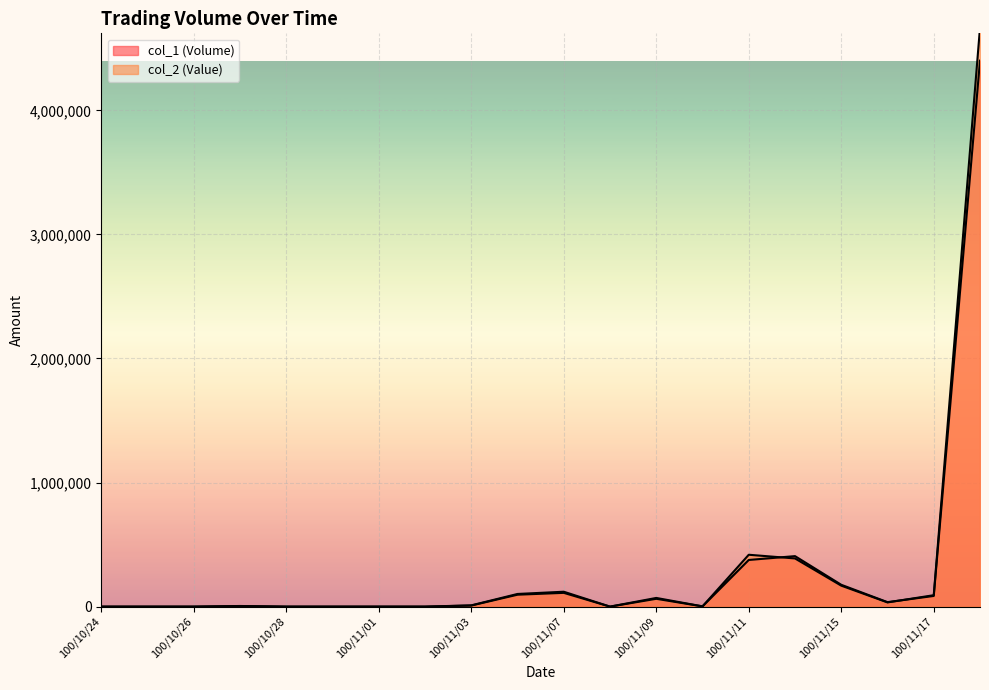

At 100/11/04, list the series in order from smallest to largest.

col_2 (Value), col_1 (Volume)